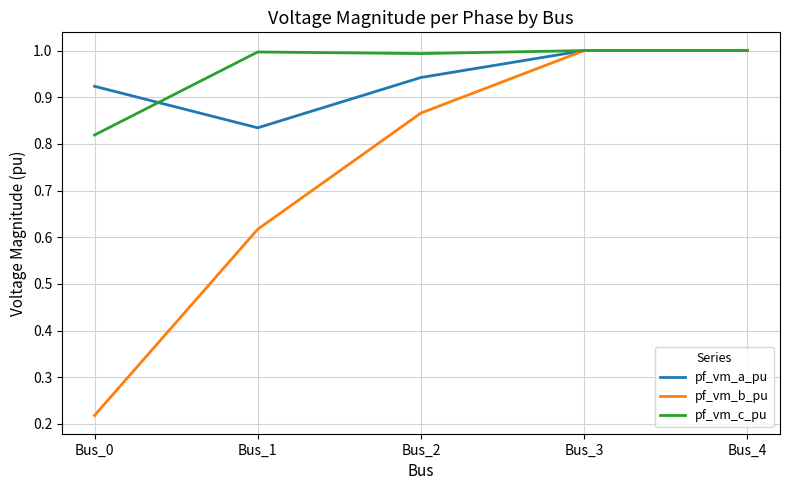

At how many categories does at least one series exceed 0?

5